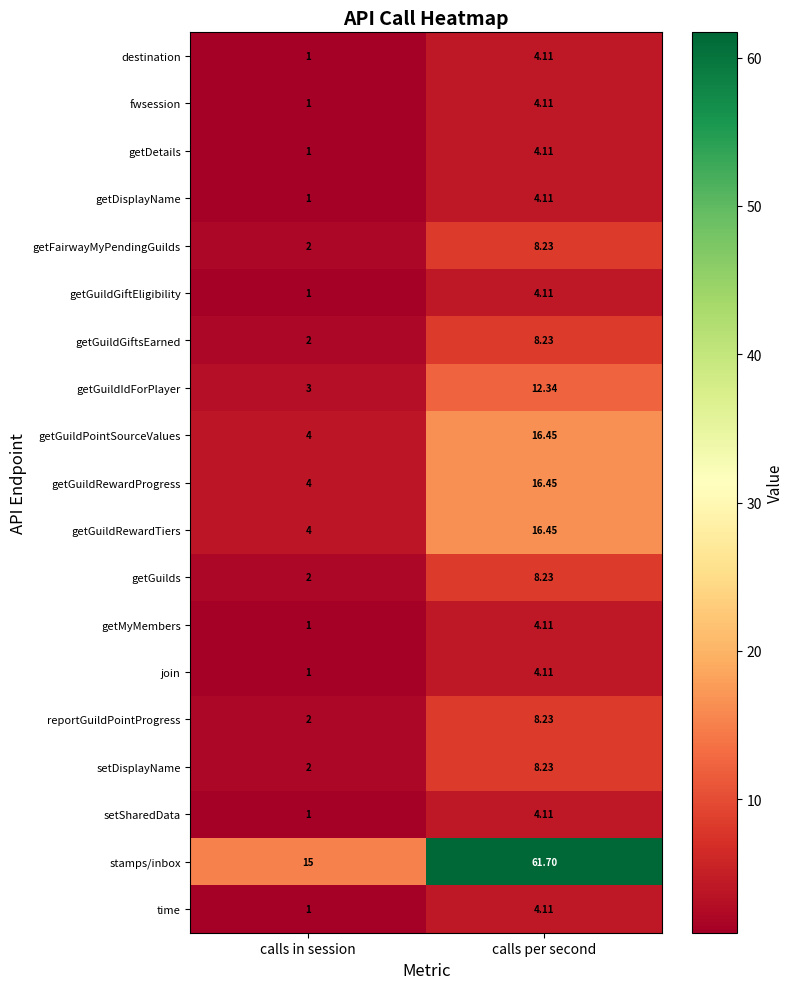

Between calls in session and calls per second, which series saw the biggest shift?

stamps/inbox